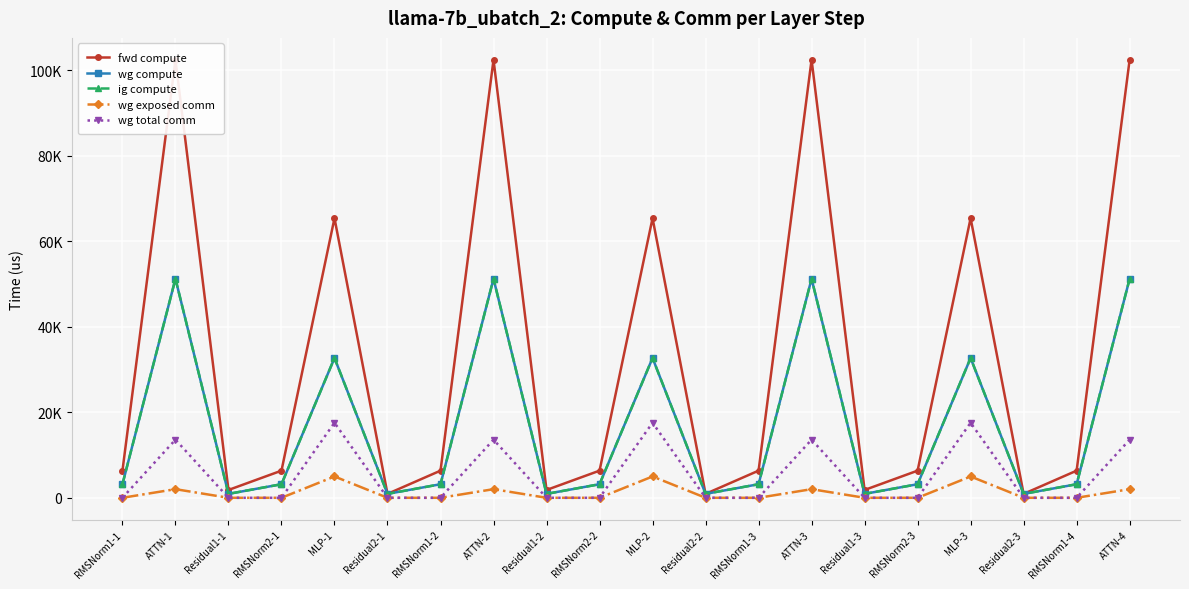

At which label does ig compute reach its minimum?

Residual1-1